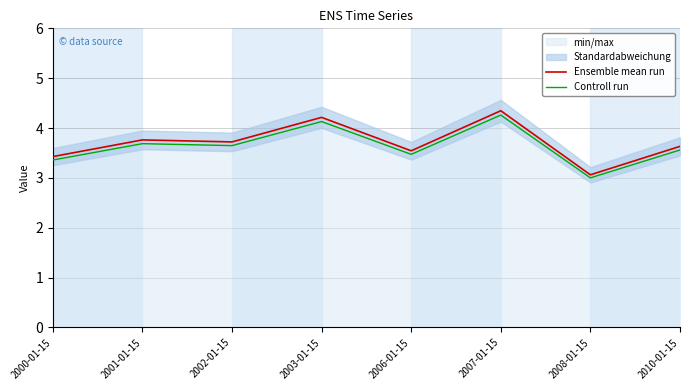

Does the chart display data point markers on the line(s)?

No